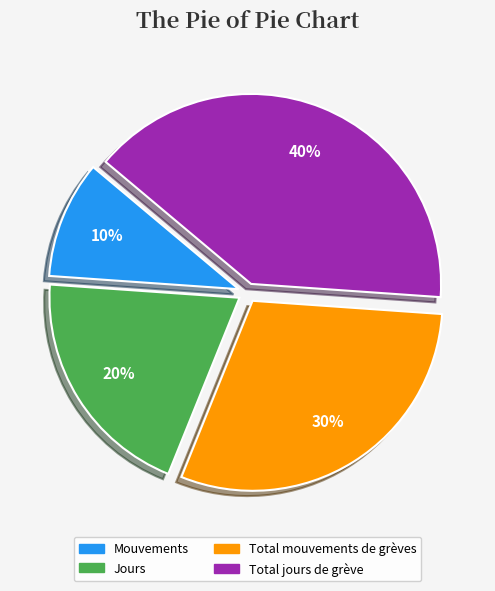

Is the sum of Total jours de grève and Total mouvements de grèves greater than half?

Yes